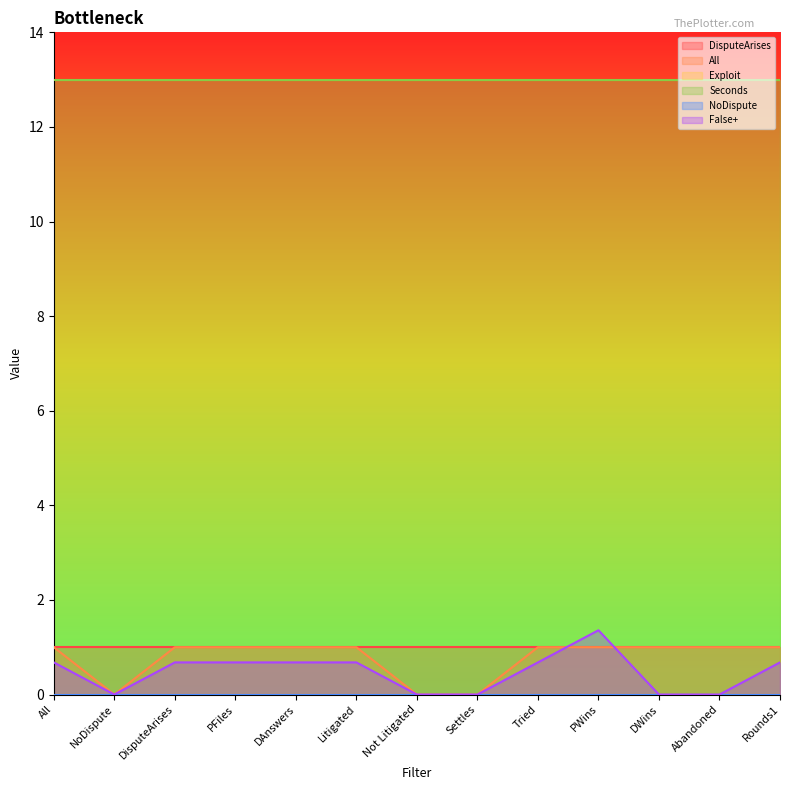

Is it true that False+ equals 1.1 at PFiles?

False